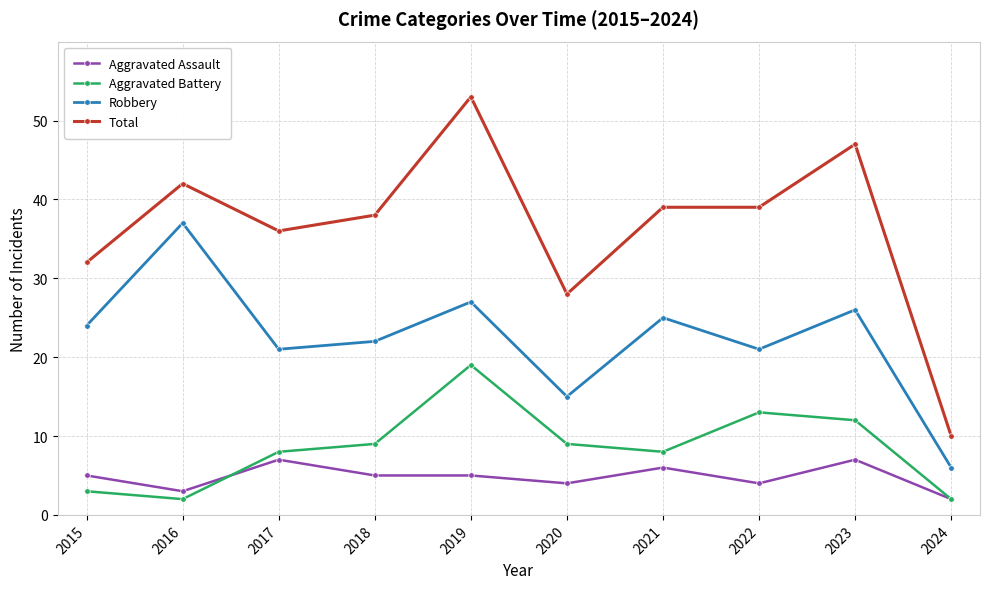

Is it true that Aggravated Assault equals 2 at 2020?

False